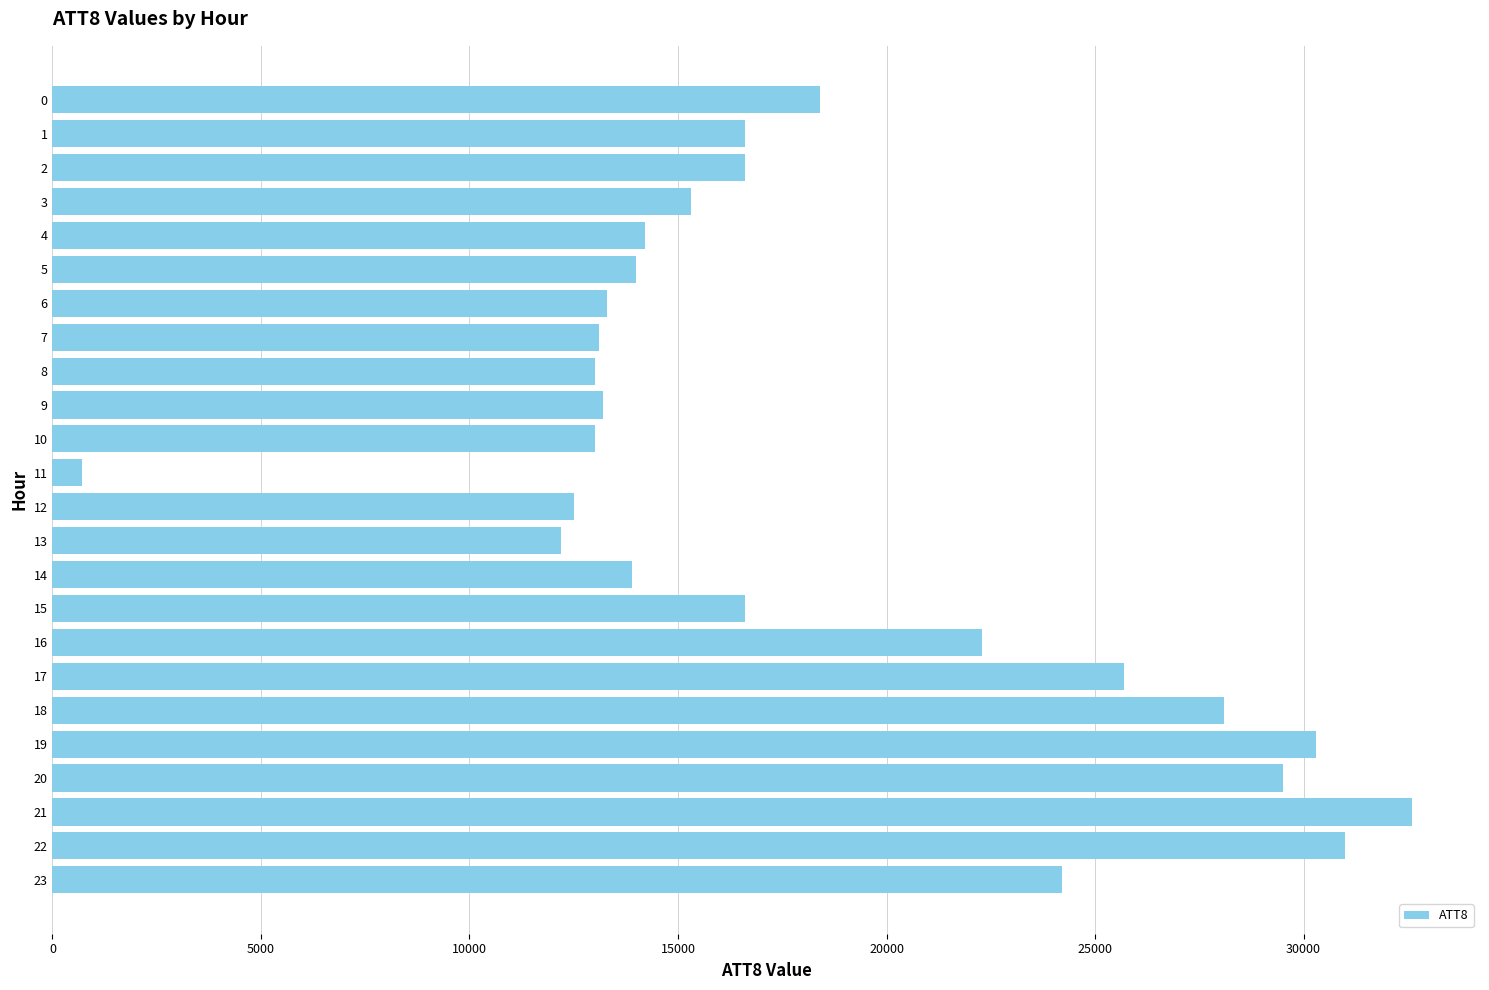

What is the greatest value displayed?

32600